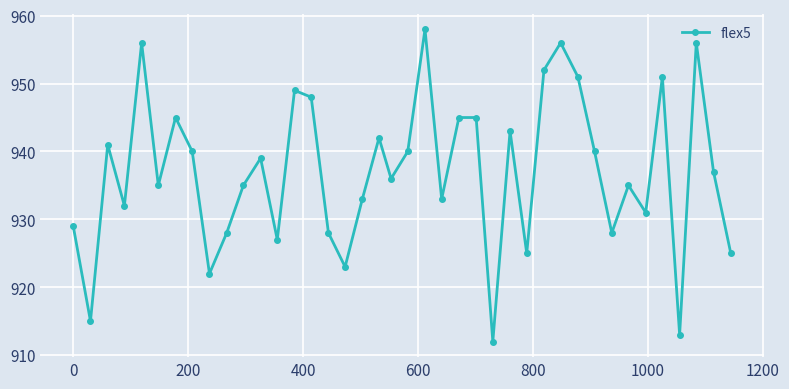

What is the minimum value shown in the chart?

912